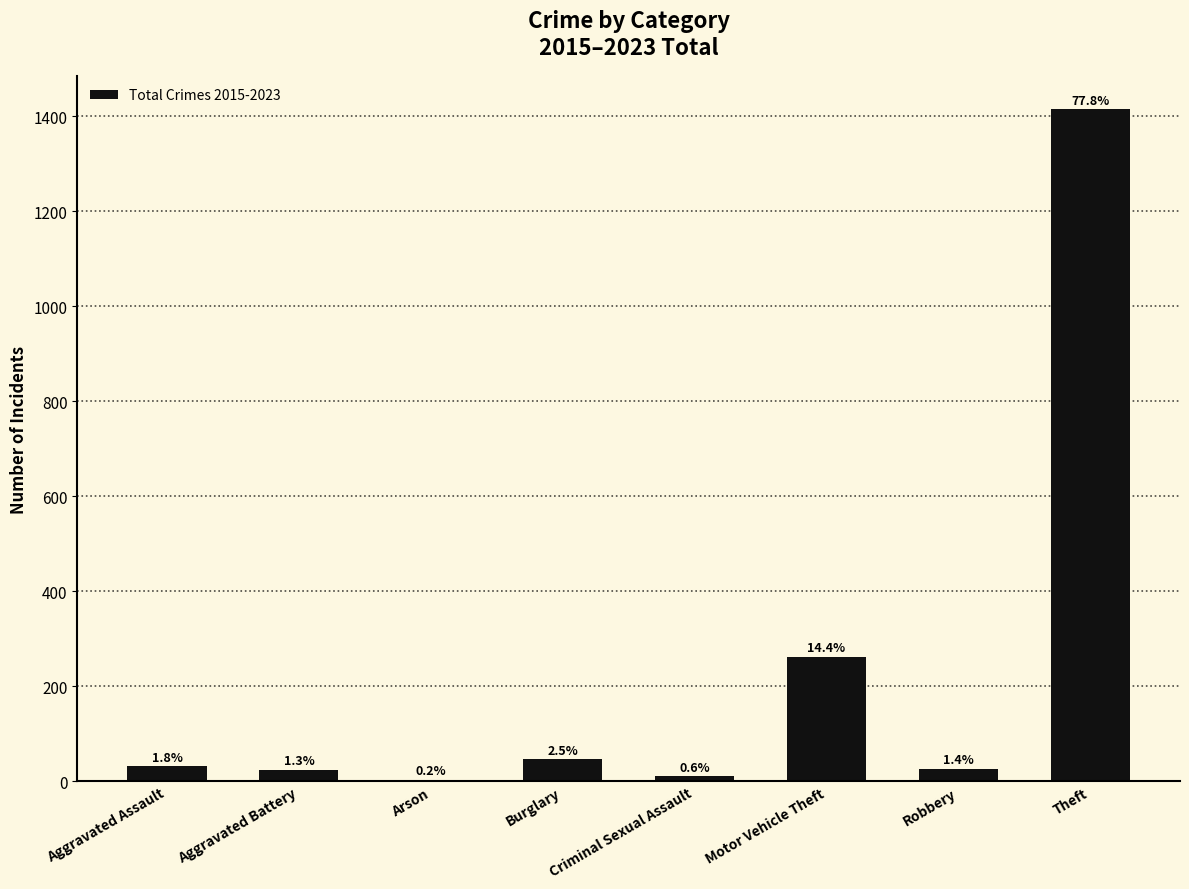

Reading left to right, extract all data points from this chart.

32	24	3	46	11	262	26	1414